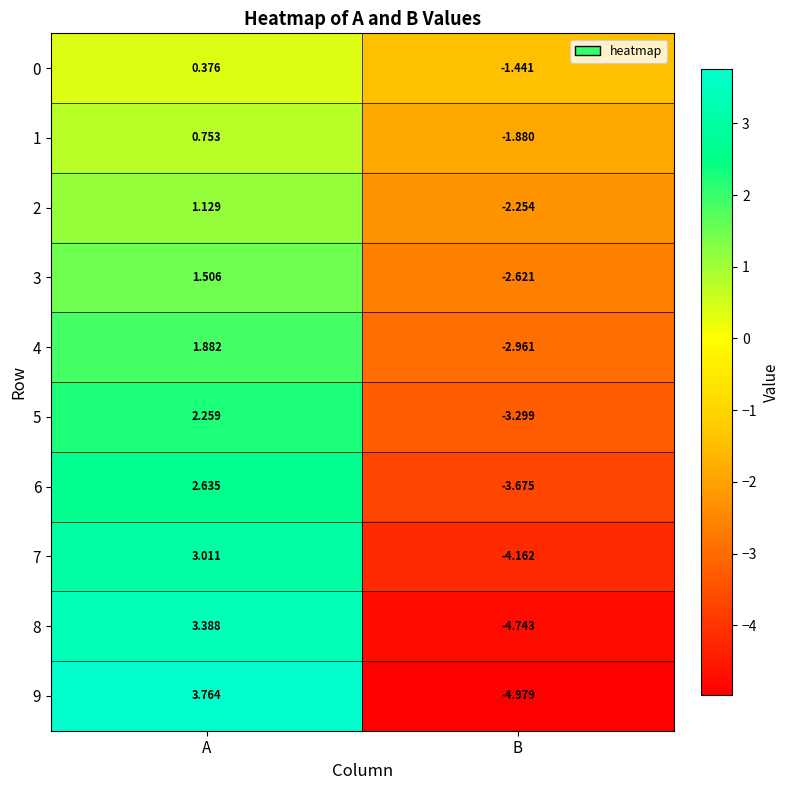

At which category is the sum across all series the highest?

A